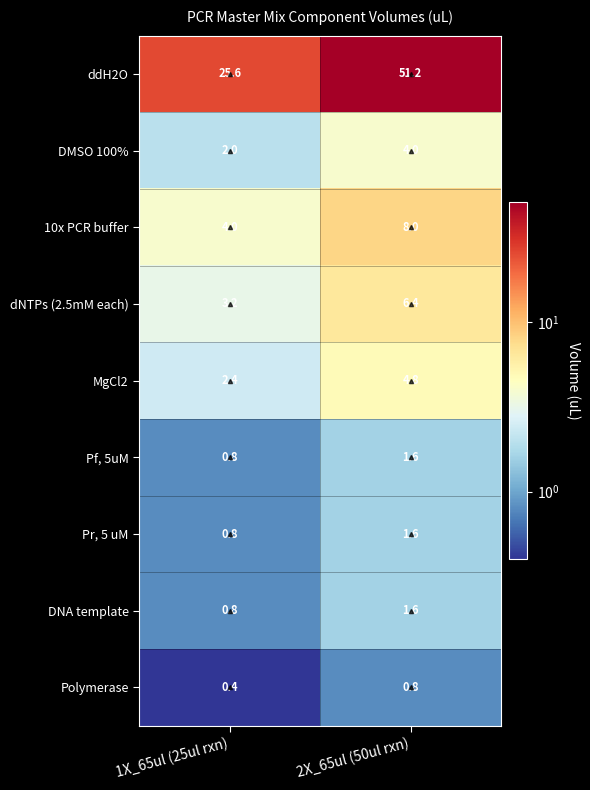

At which label is DNA template closest to 1?

1X_65ul (25ul rxn)